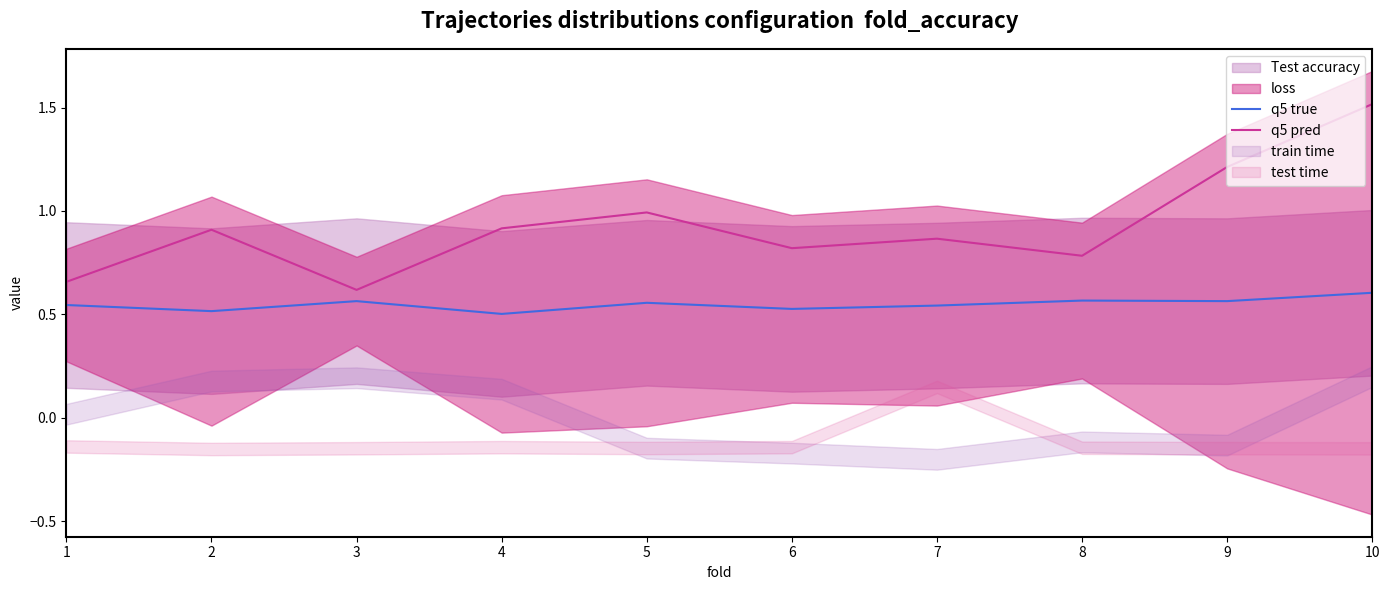

True or false: q5 pred and q5 true intersect in this chart.

False